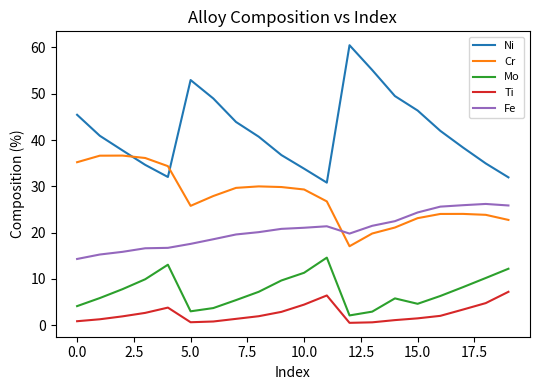

True or false: Cr and Mo intersect in this chart.

False